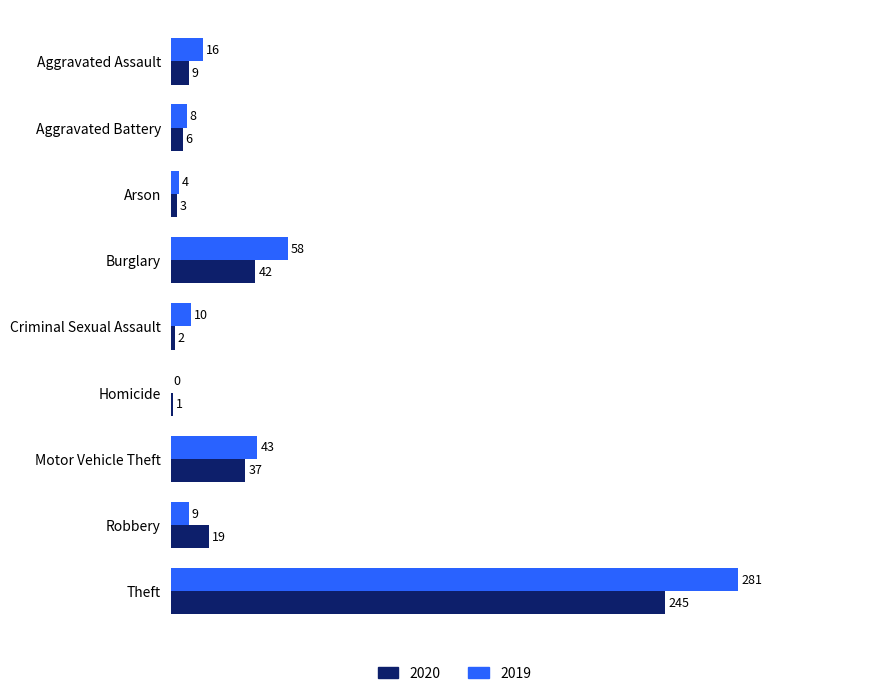

True or false: 2019 has a value of 43 at Motor Vehicle Theft.

True